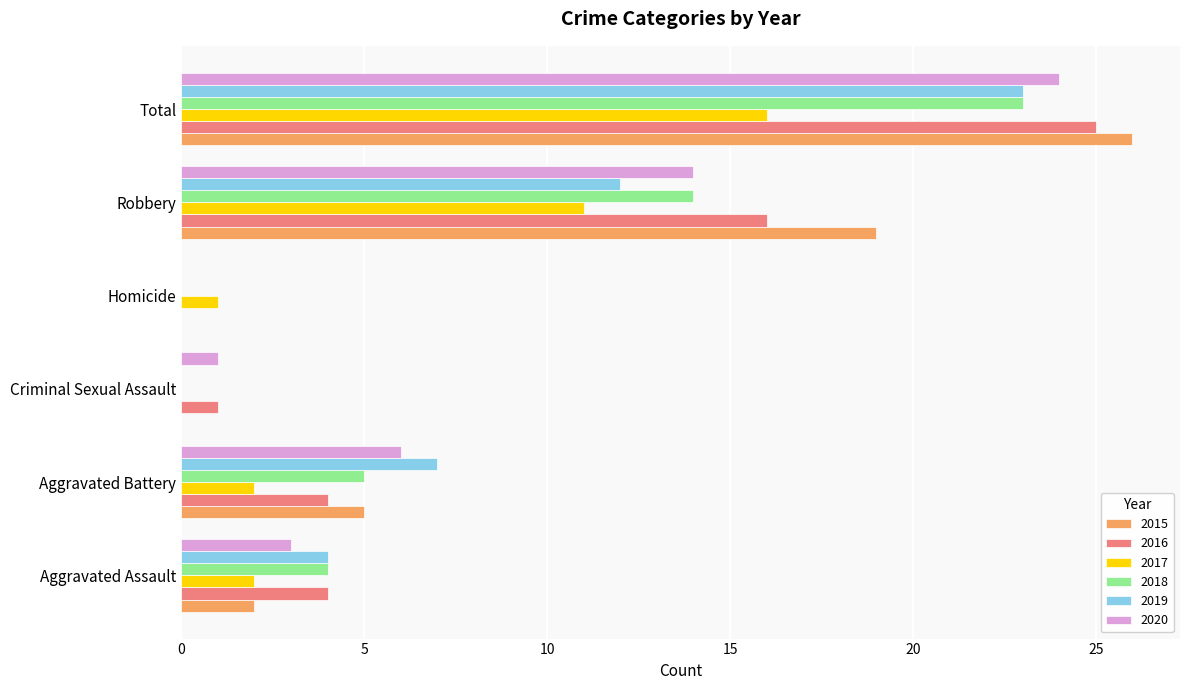

Which series has the widest spread of values?

2015